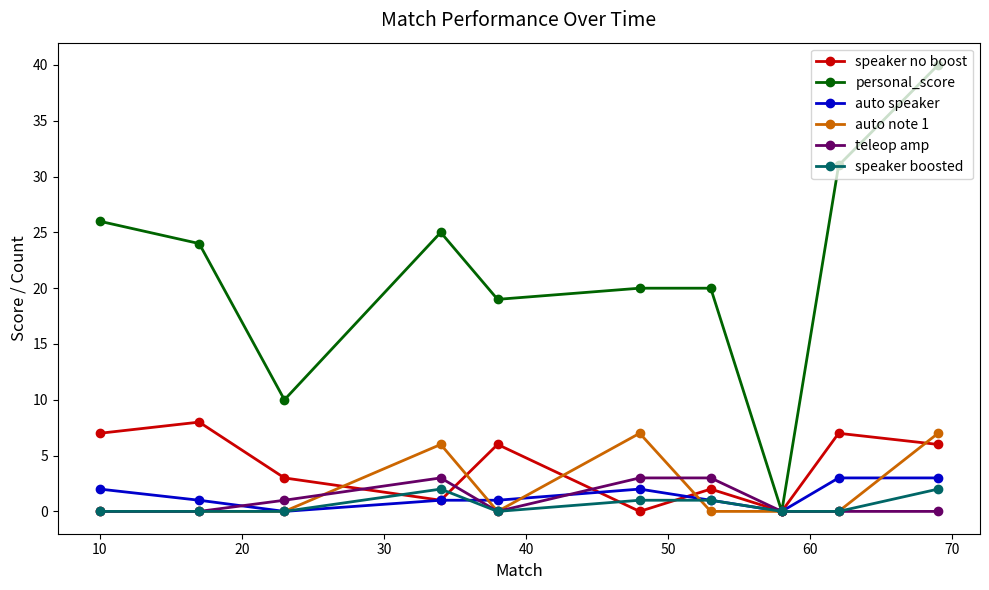

What is the average value of the auto note 1 series?

2